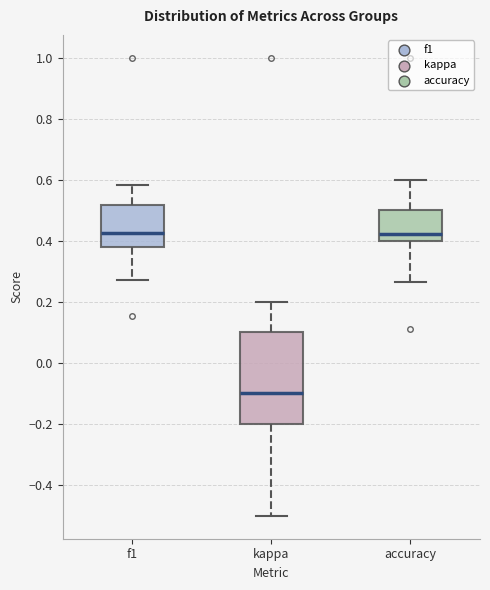

Where does the median line of the box for kappa sit on the y-axis? The values are not printed on the chart, so give them approximately, as read against the axis.

-0.10